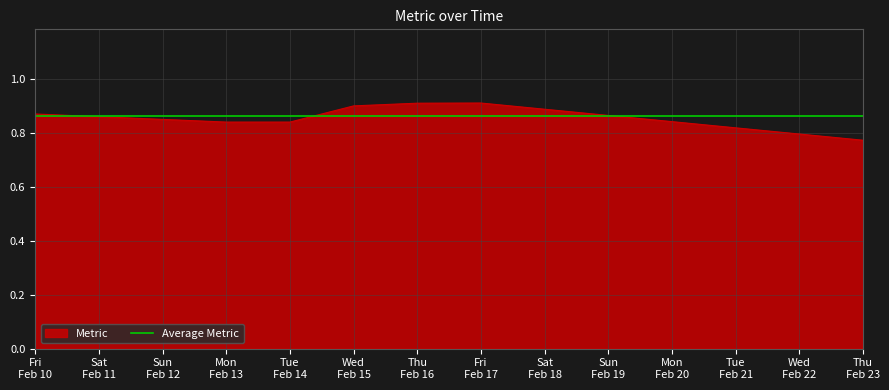

What is the difference between the values at Thu Feb 23 and Wed Feb 15?

0.1